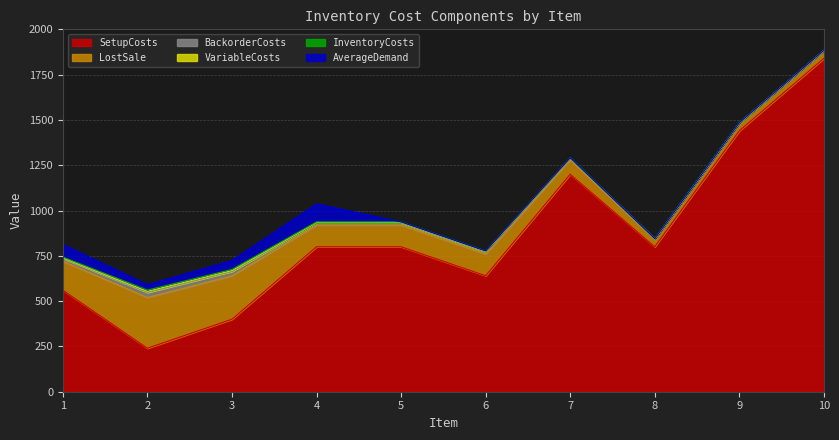

Reading left to right, list all the values displayed in this chart.

SetupCosts: 1=560	2=240	3=400	4=800	5=800	6=640	7=1200	8=800	9=1440	10=1840
InventoryCosts: 1=4	2=7	3=6	4=3	5=3	6=3	7=2	8=1	9=1	10=1
BackorderCosts: 1=16	2=28	3=24	4=12	5=12	6=12	7=8	8=4	9=4	10=4
LostSale: 1=160	2=280	3=240	4=120	5=120	6=120	7=80	8=40	9=40	10=40
VariableCosts: 1=3	2=6	3=5	4=2	5=2	6=2	7=1	8=0	9=0	10=0
AverageDemand: 1=70	2=30	3=50	4=100	5=0	6=0	7=0	8=0	9=0	10=0